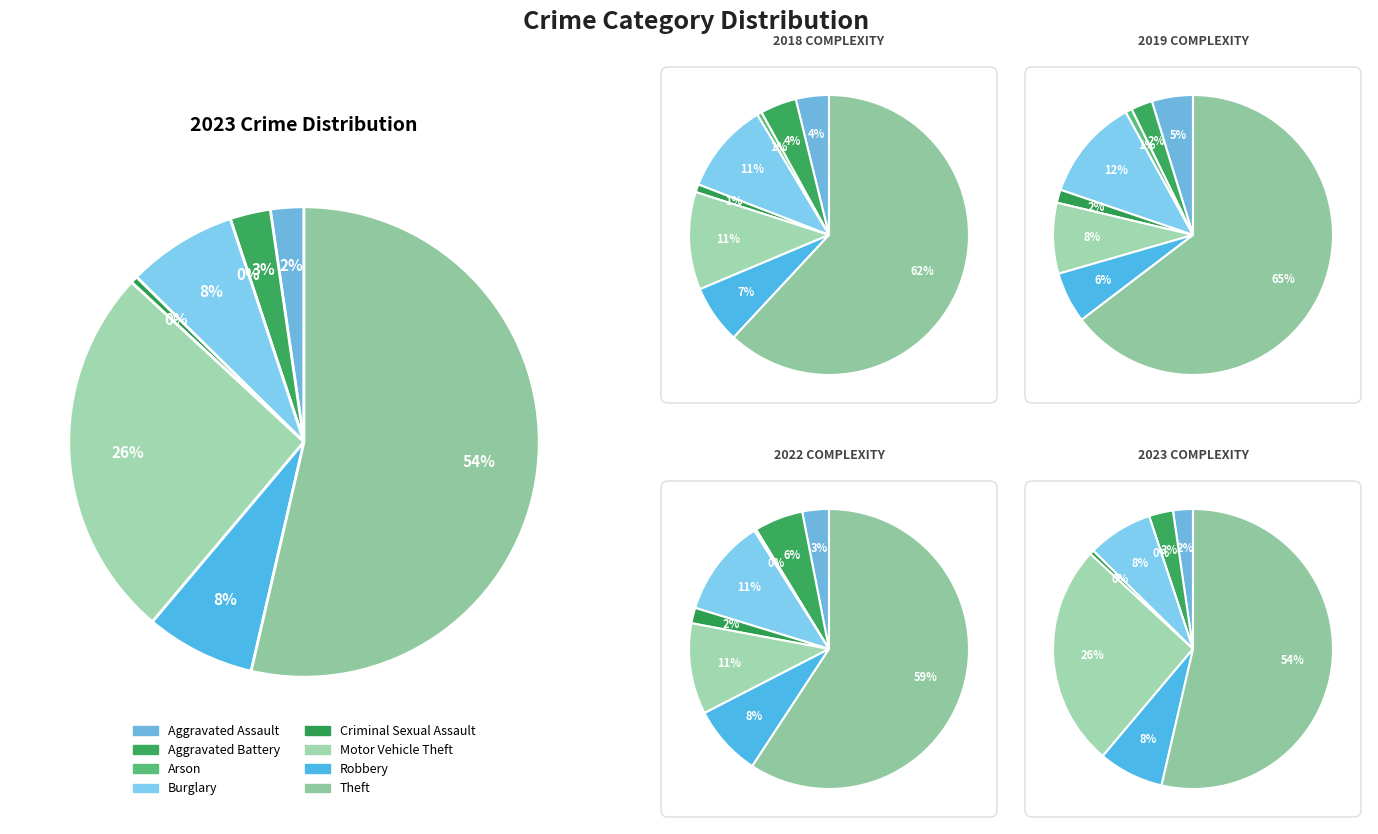

What percentage is the Motor Vehicle Theft slice, to the nearest percent?

26%